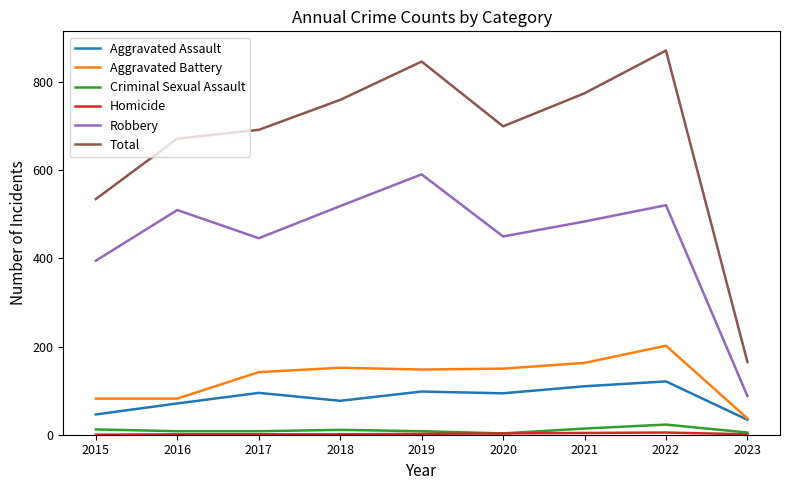

Is the value of Total at 2023 greater than the value of Robbery at 2022?

No